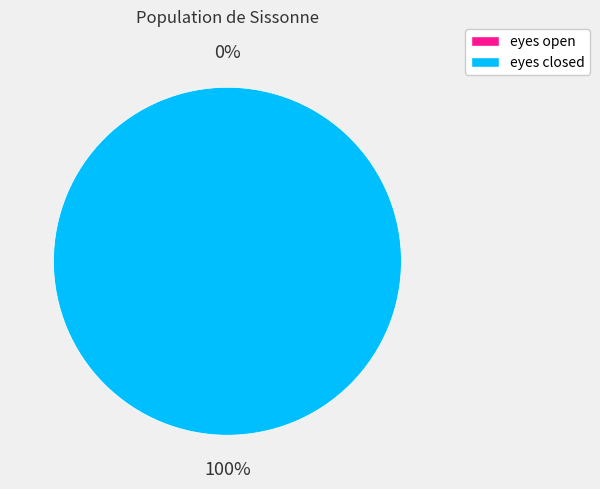

How many slices are in this pie chart?

2